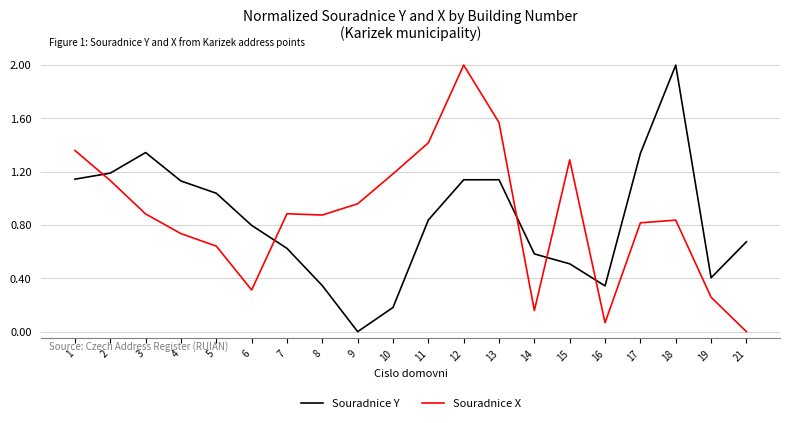

What is the total value across all series at 8?

1.2